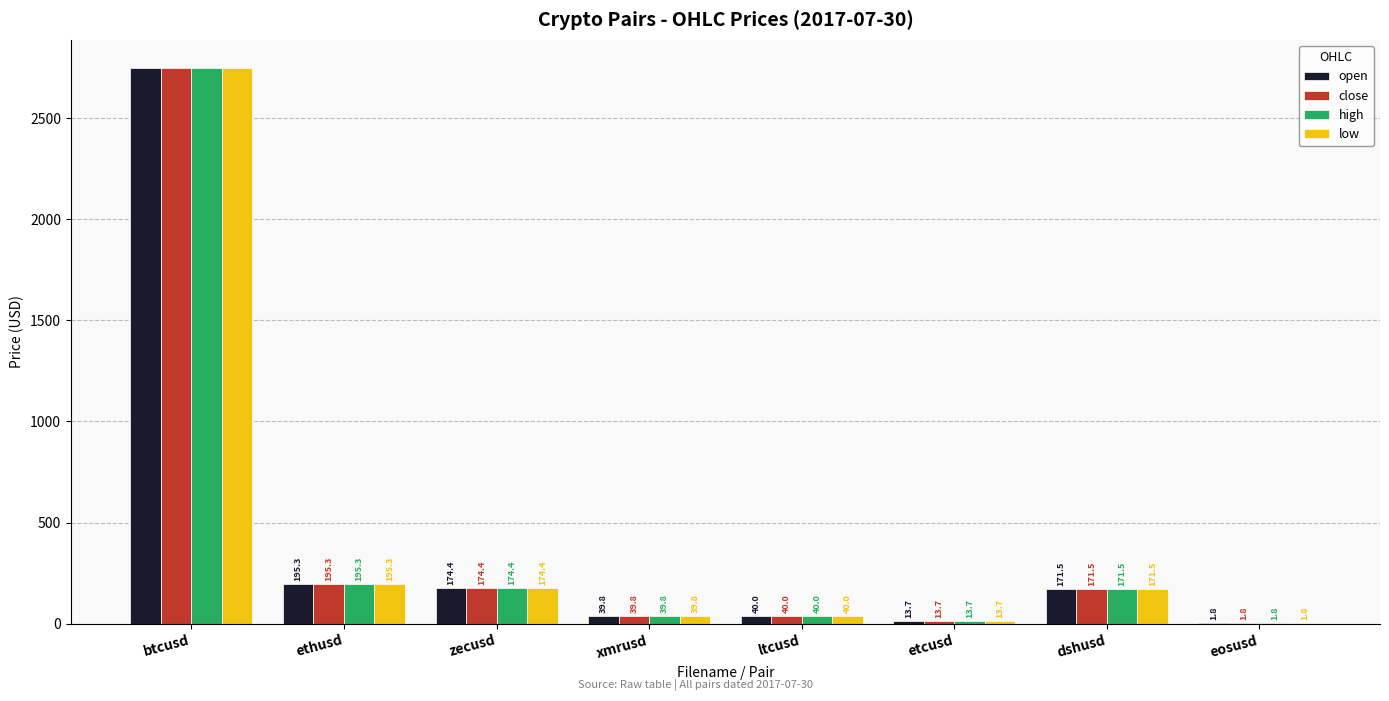

Reading right to left, what are all the values shown in this chart?

open: eosusd=1.8	dshusd=171.5	etcusd=13.7	ltcusd=40.0	xmrusd=39.8	zecusd=174.4	ethusd=195.3	btcusd=2747.4
close: eosusd=1.8	dshusd=171.5	etcusd=13.7	ltcusd=40.0	xmrusd=39.8	zecusd=174.4	ethusd=195.3	btcusd=2748.2
high: eosusd=1.8	dshusd=171.5	etcusd=13.7	ltcusd=40.0	xmrusd=39.8	zecusd=174.4	ethusd=195.3	btcusd=2749.0
low: eosusd=1.8	dshusd=171.5	etcusd=13.7	ltcusd=40.0	xmrusd=39.8	zecusd=174.4	ethusd=195.3	btcusd=2747.4